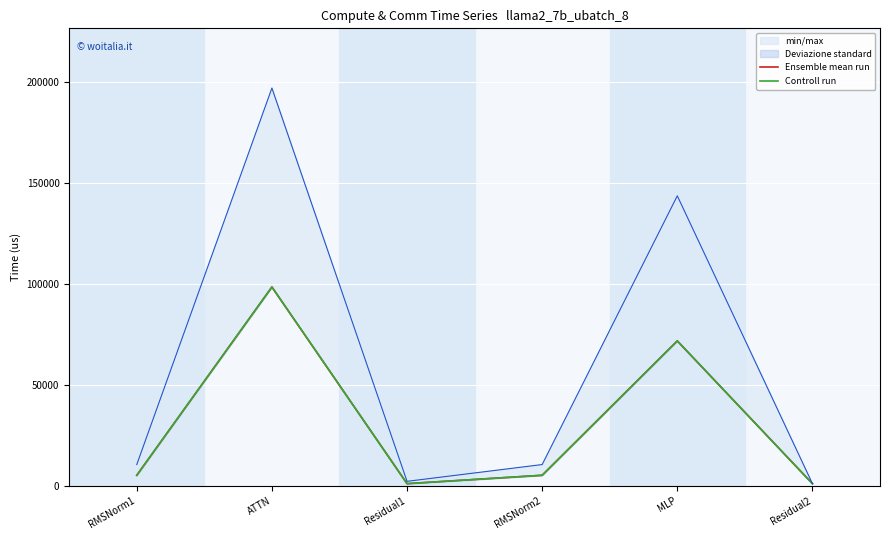

At which label does Controll run reach its minimum?

Residual1